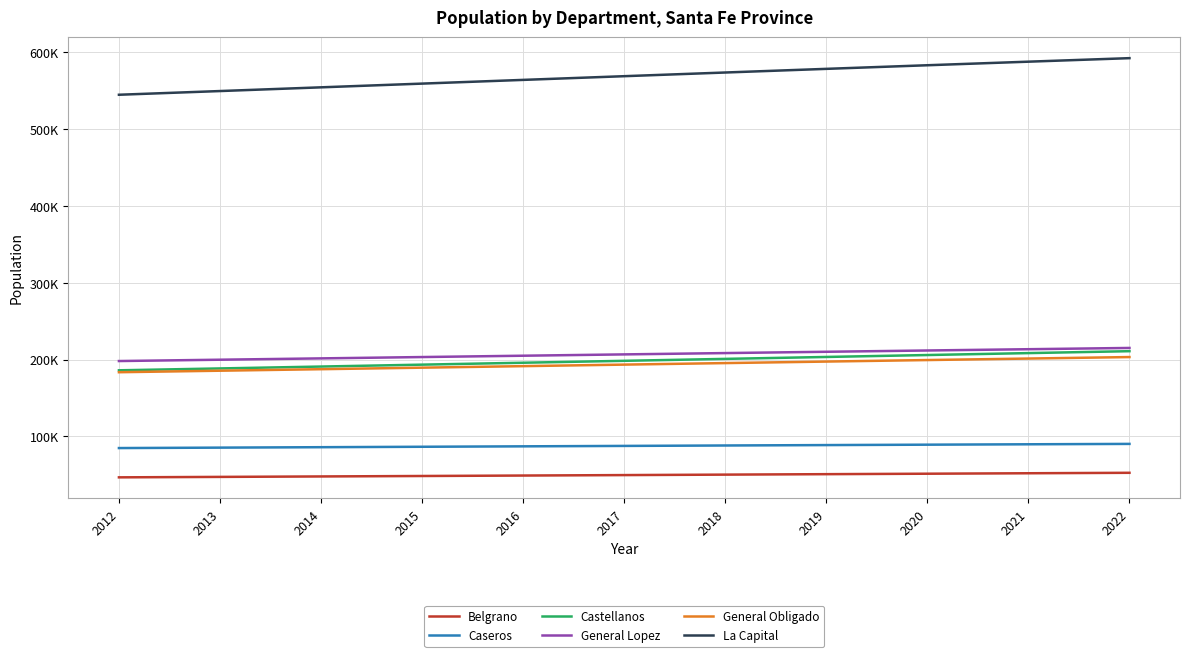

At which label does Belgrano first exceed 49705?

2018